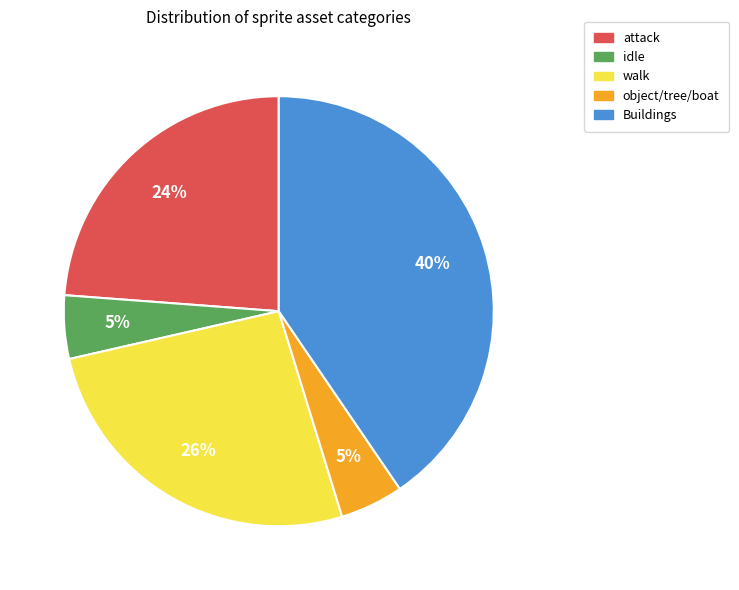

Approximately how many times larger is the value at attack compared to walk?

0.9